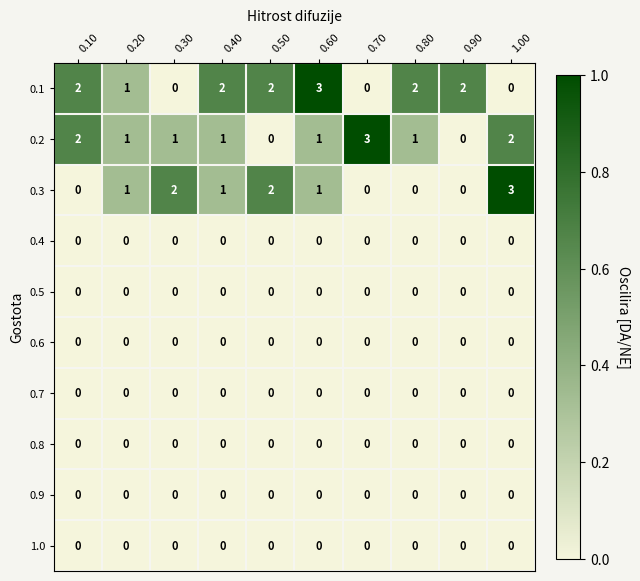

What is the greatest value displayed?

3